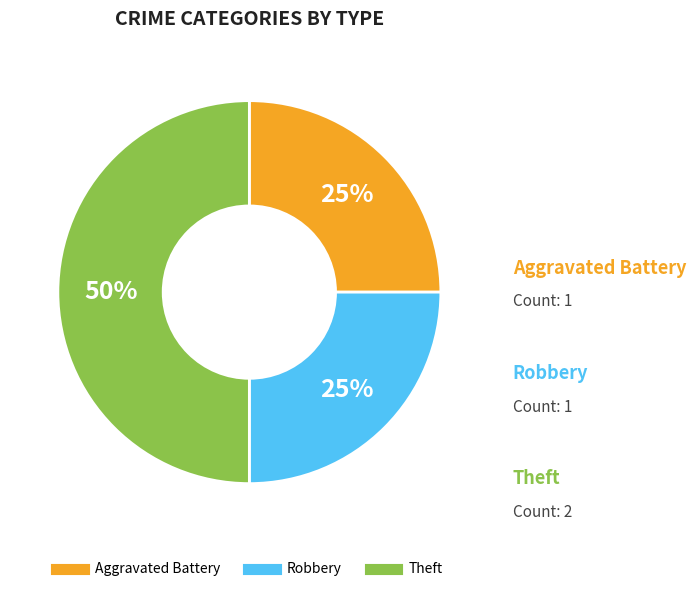

To the nearest percent, what portion does Aggravated Battery represent?

25%